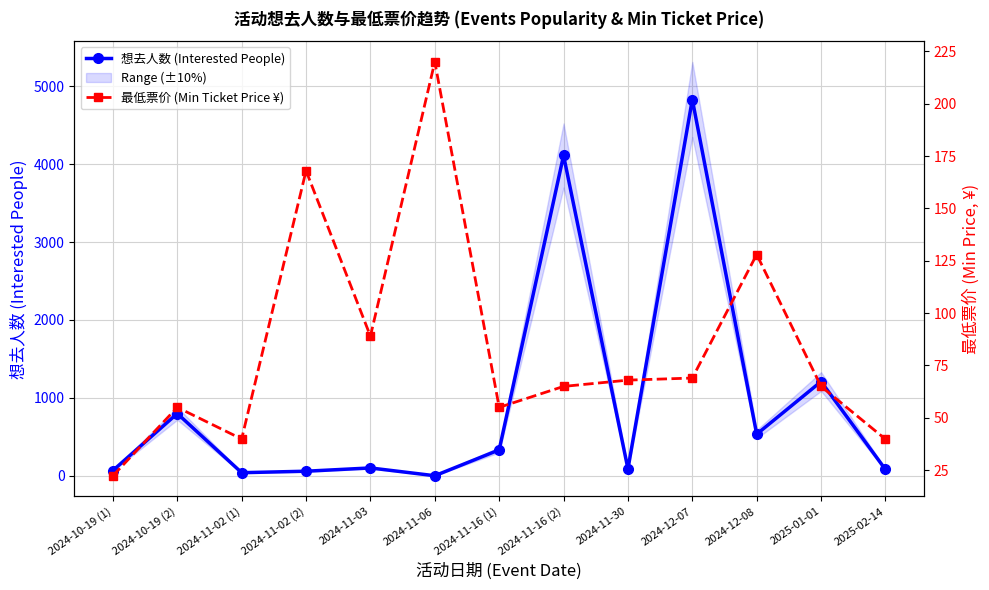

At which label is 最低票价 (Min Ticket Price ¥) closest to 121?

2024-12-08